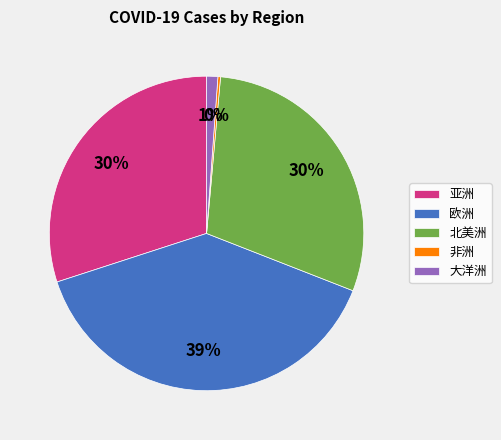

Does any single category account for the majority?

No